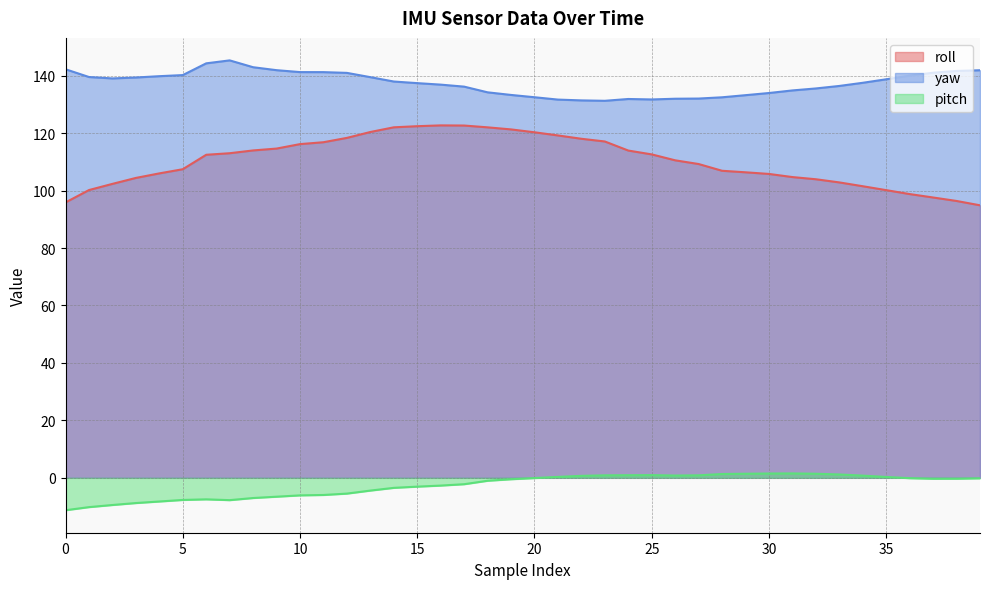

Where does the roll series first go above 112?

6